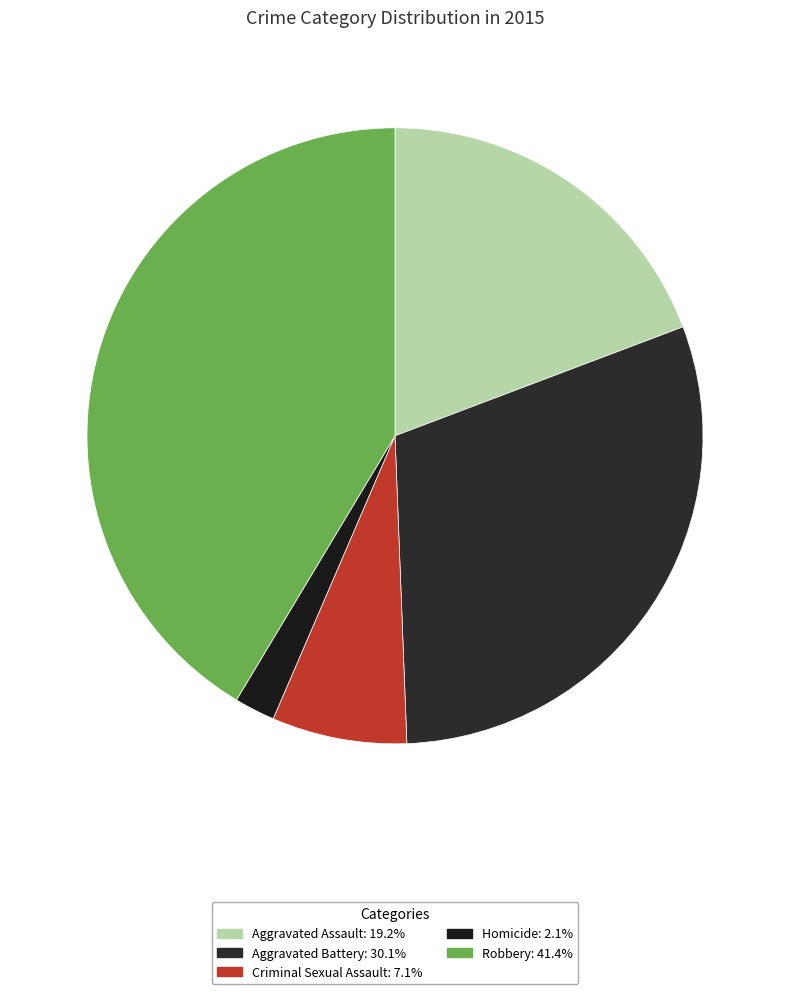

Is it true that Criminal Sexual Assault is 14% of the pie?

False